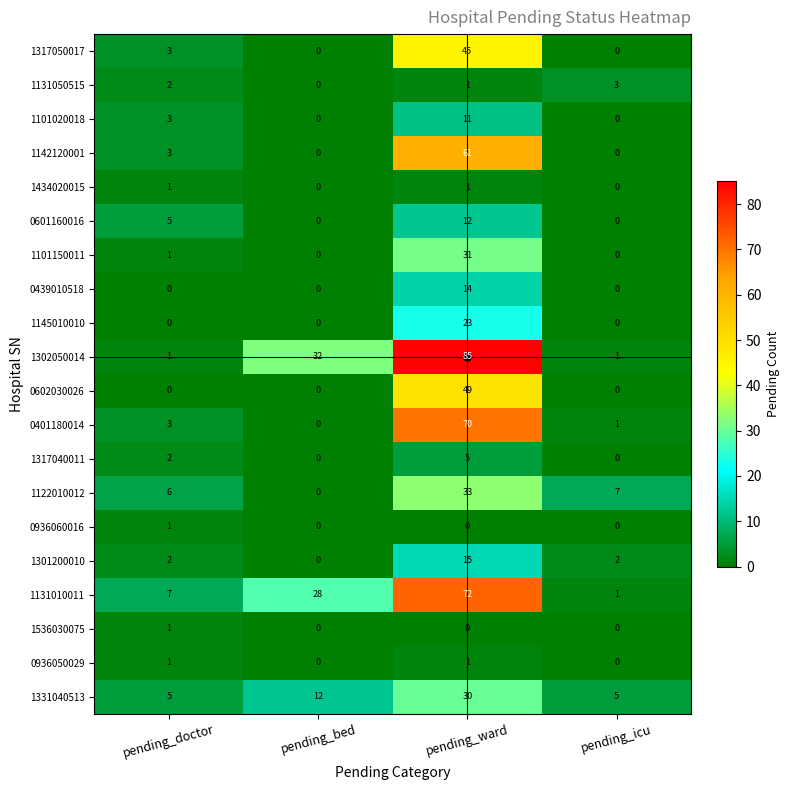

What is the sum of the 1317050017 values at pending_bed and pending_doctor?

3